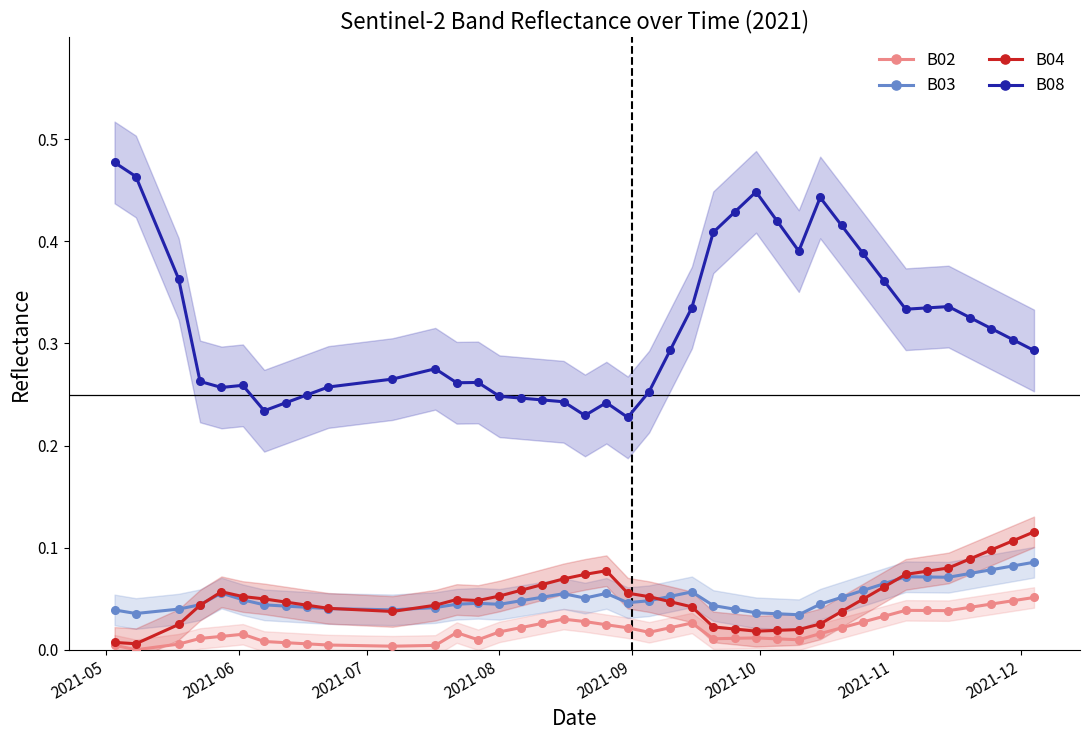

True or false: B08 and B02 intersect in this chart.

False